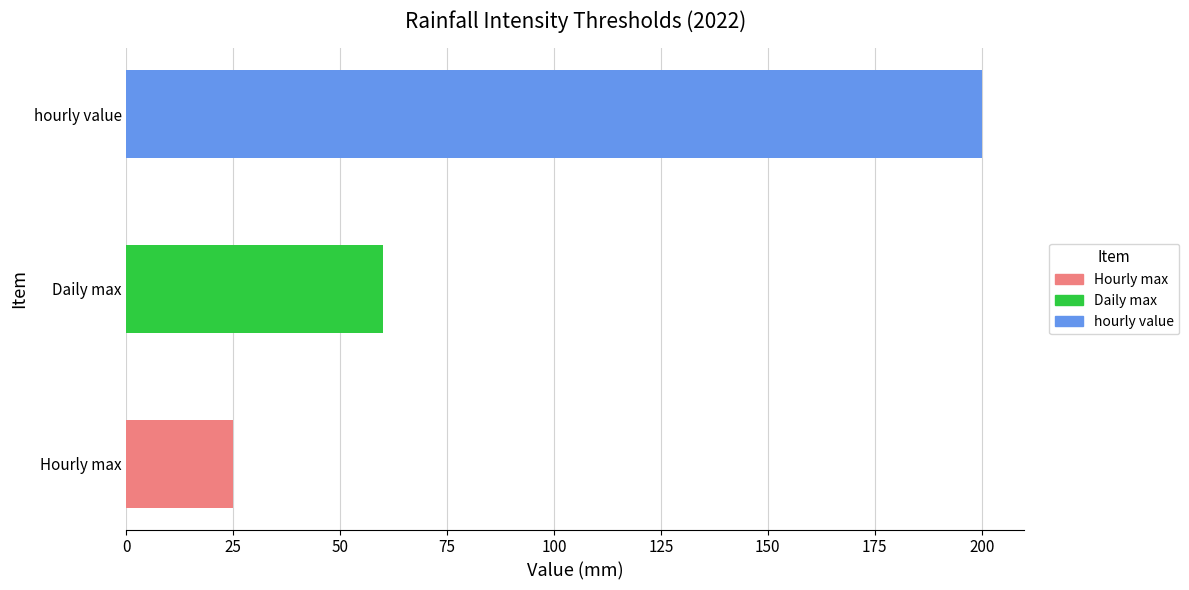

True or false: the data shows 60 at Daily max.

True